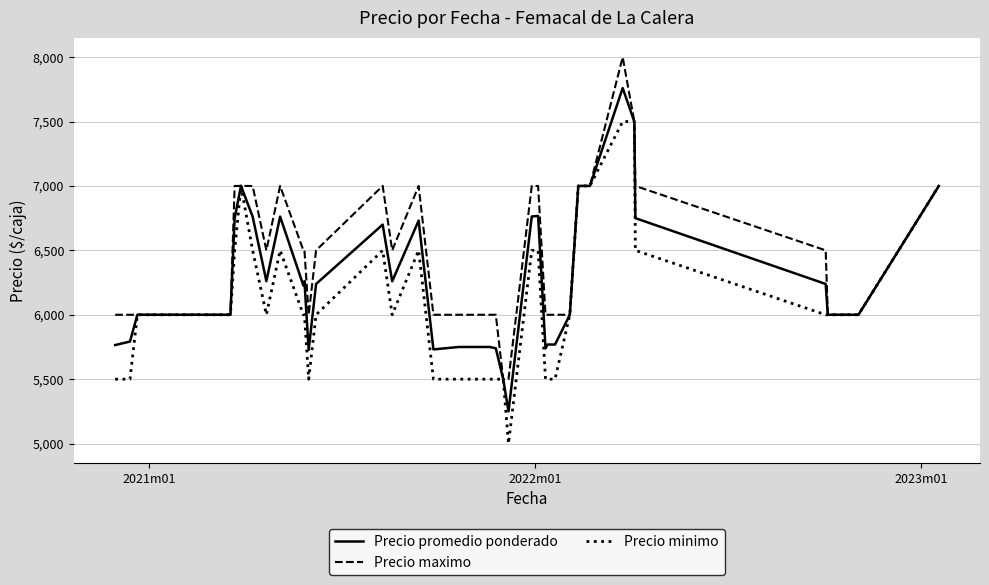

What is the smallest value displayed?

5000